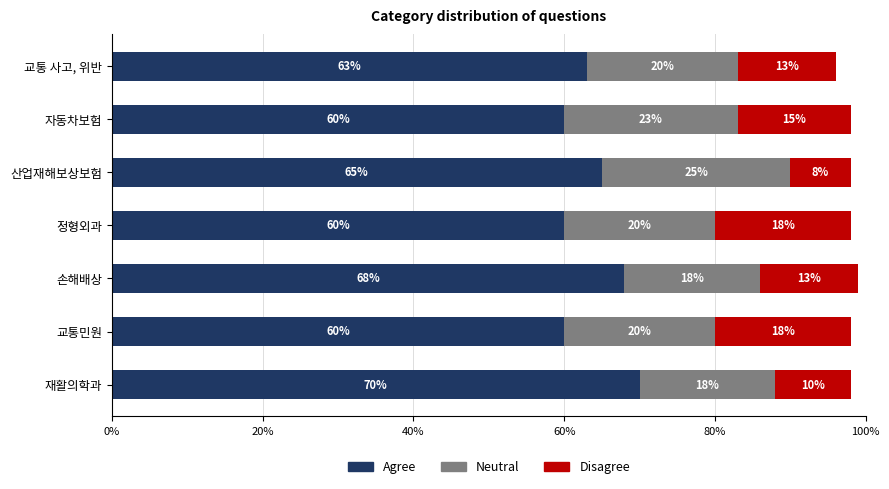

How many Agree values are between 60 and 68?

6